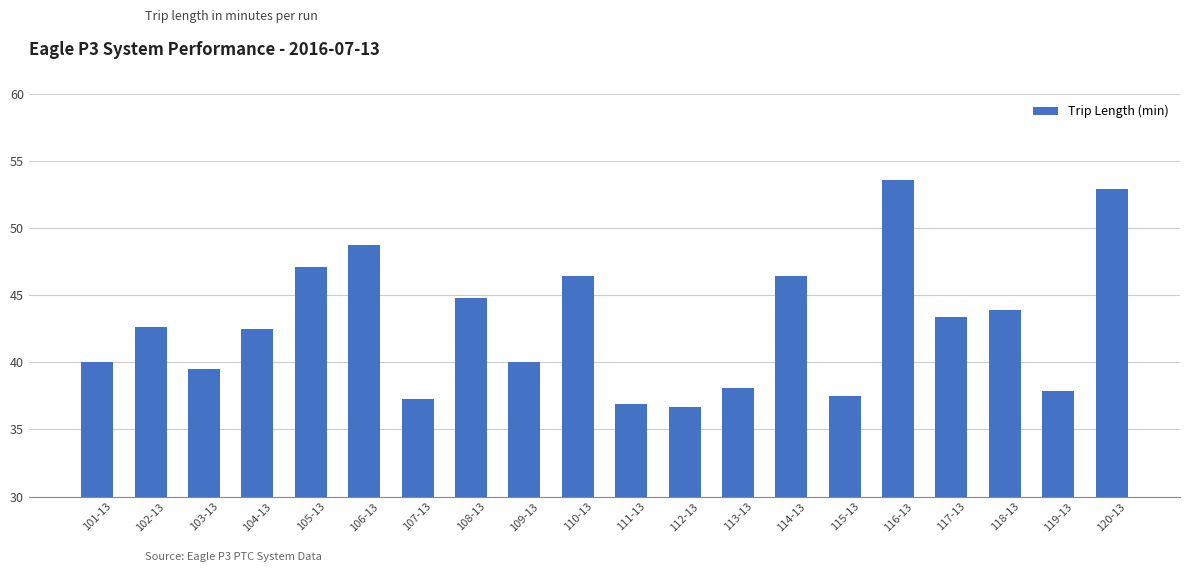

What is the maximum value shown in the chart?

53.6